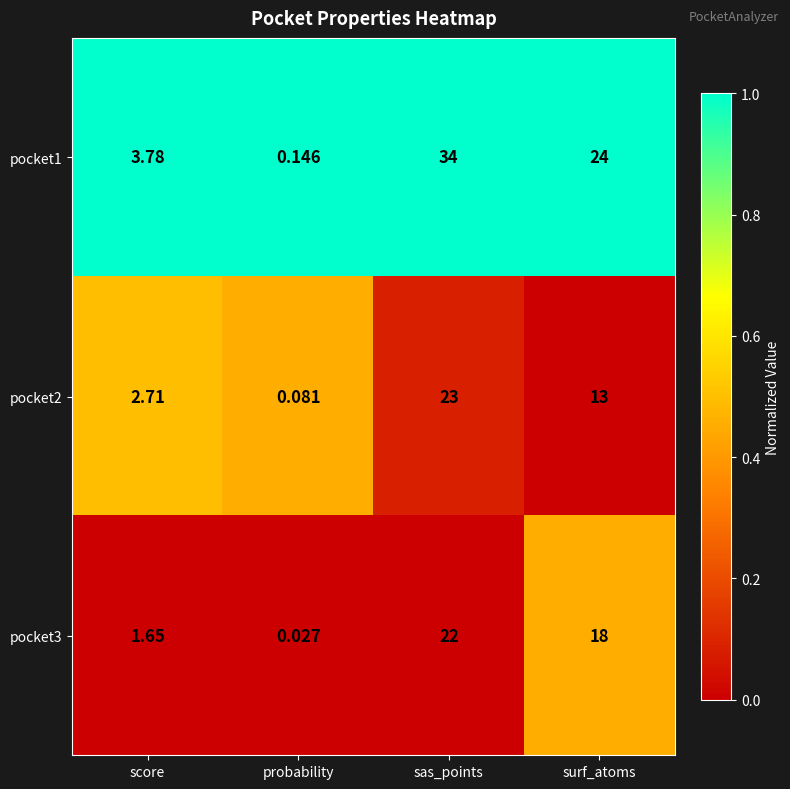

List the labels in order of pocket2 value, largest first.

sas_points, surf_atoms, score, probability